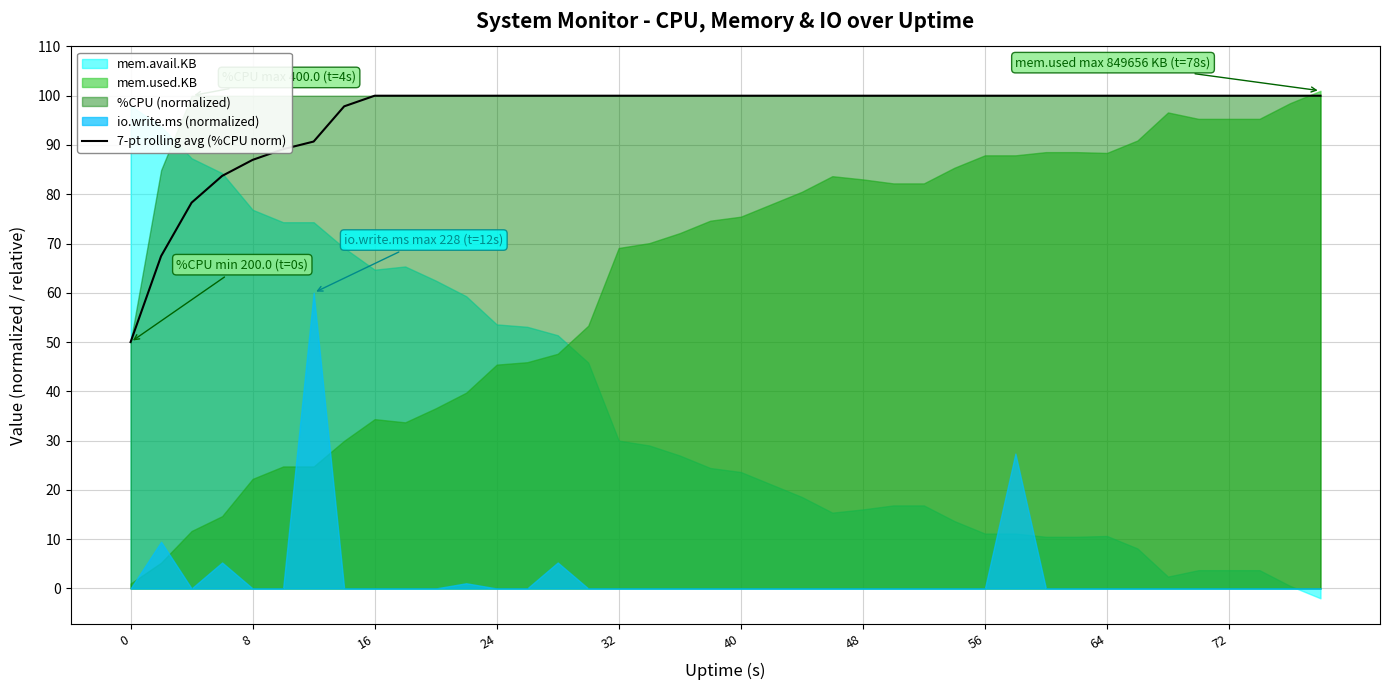

Is it true that 7-pt rolling avg (%CPU norm) equals 100.0 at 16?

True